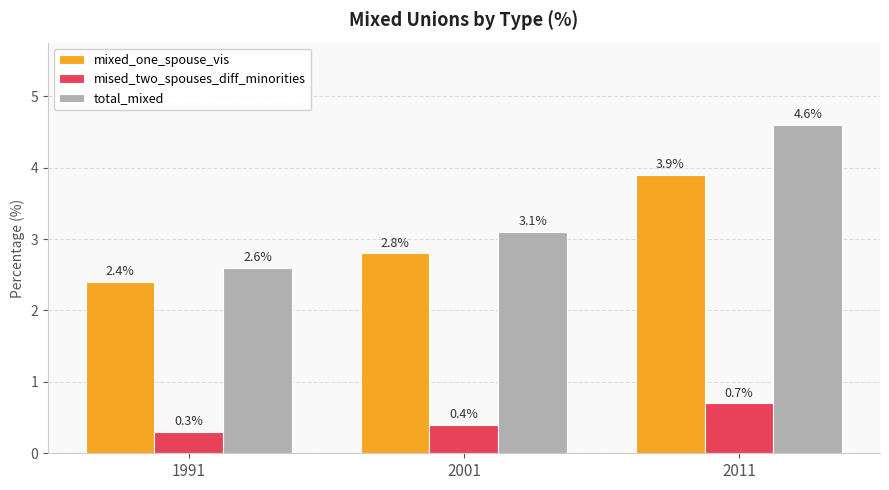

Which series has the largest total across all categories?

total_mixed